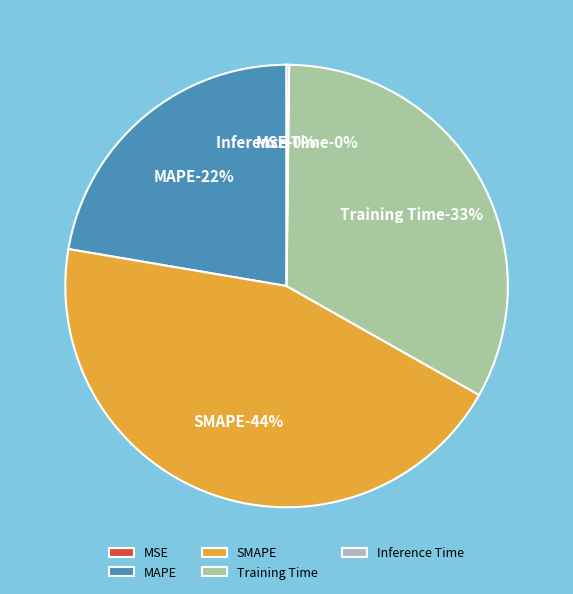

How many segments does this pie chart have?

5